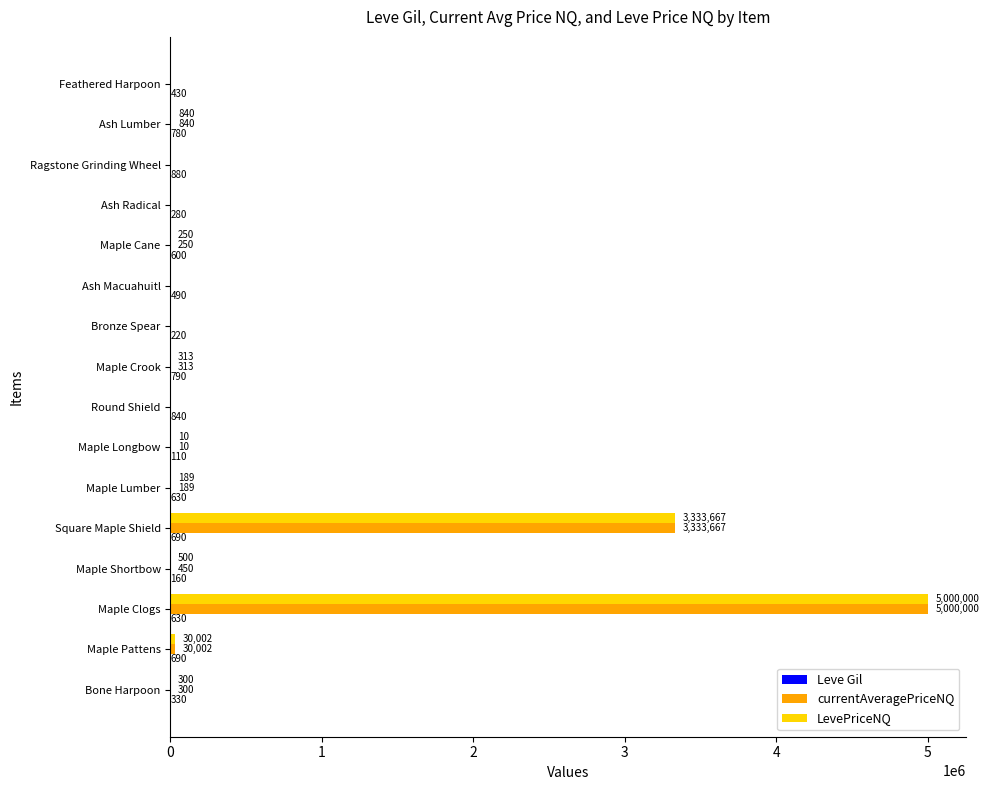

At which category is the sum across all series the highest?

Maple Clogs